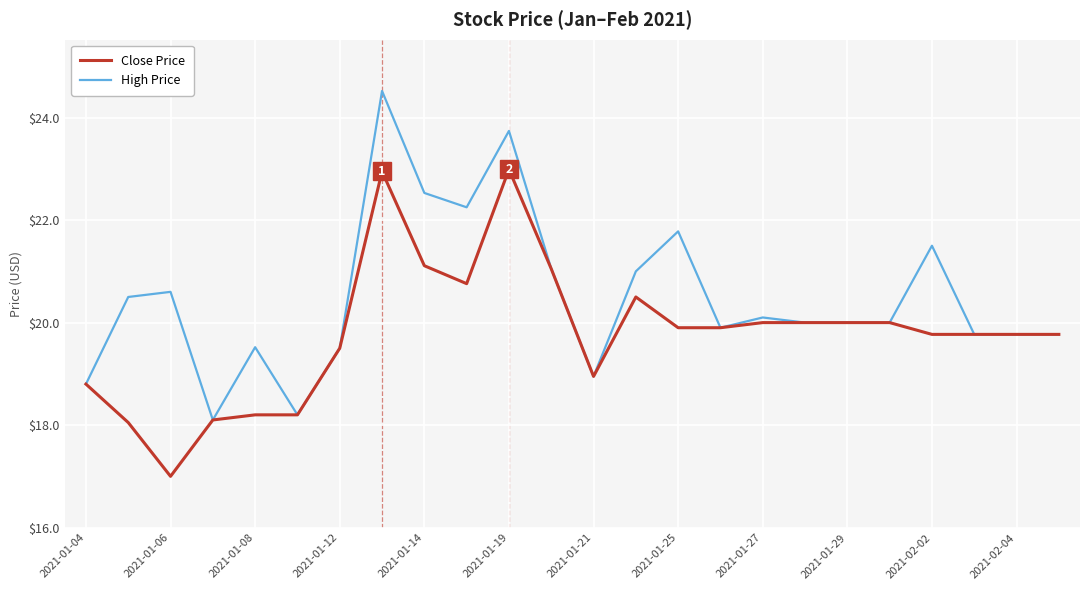

List the series in order of their overall mean, lowest first.

Close Price, High Price